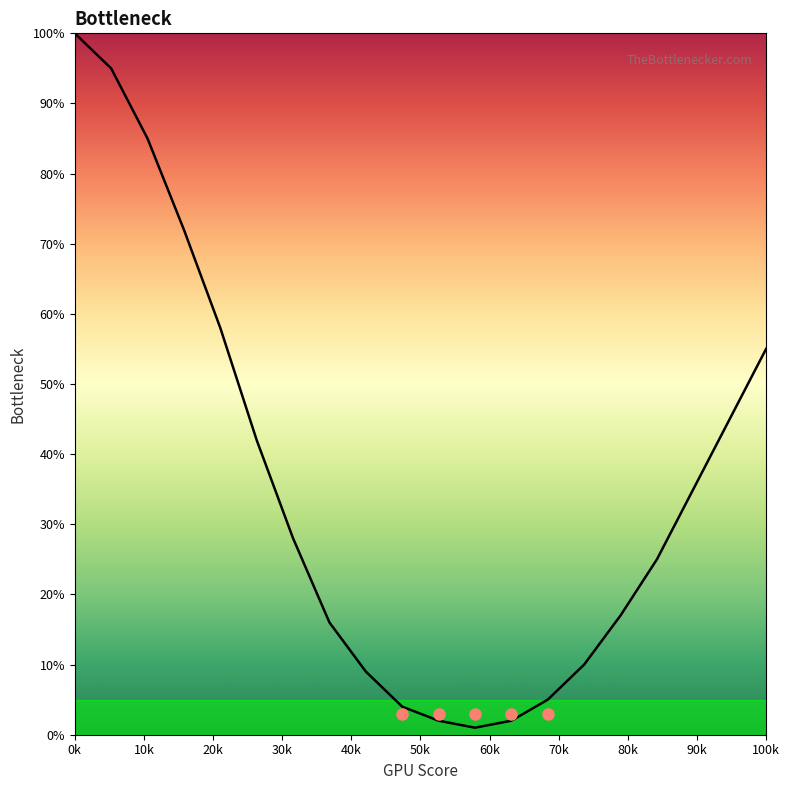

What is the difference between the maximum and minimum values?

99